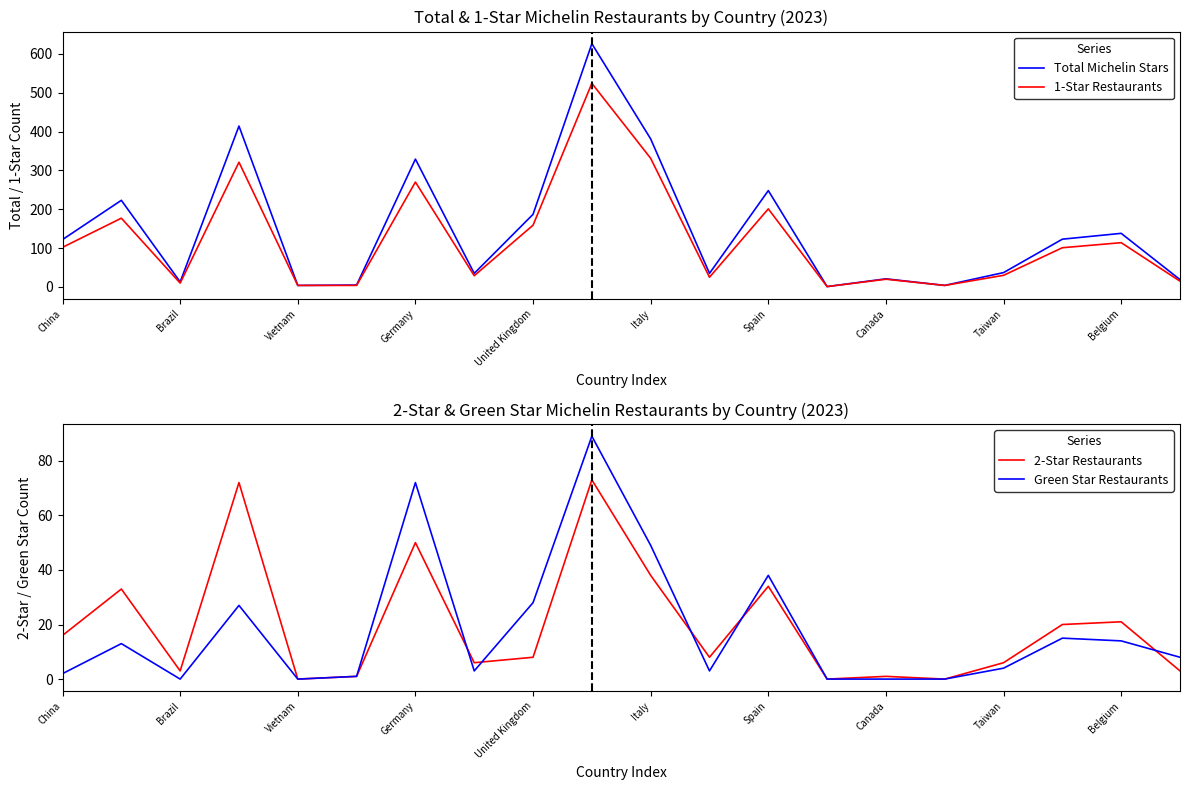

Is it true that 1-Star Restaurants equals 115 at Germany?

False